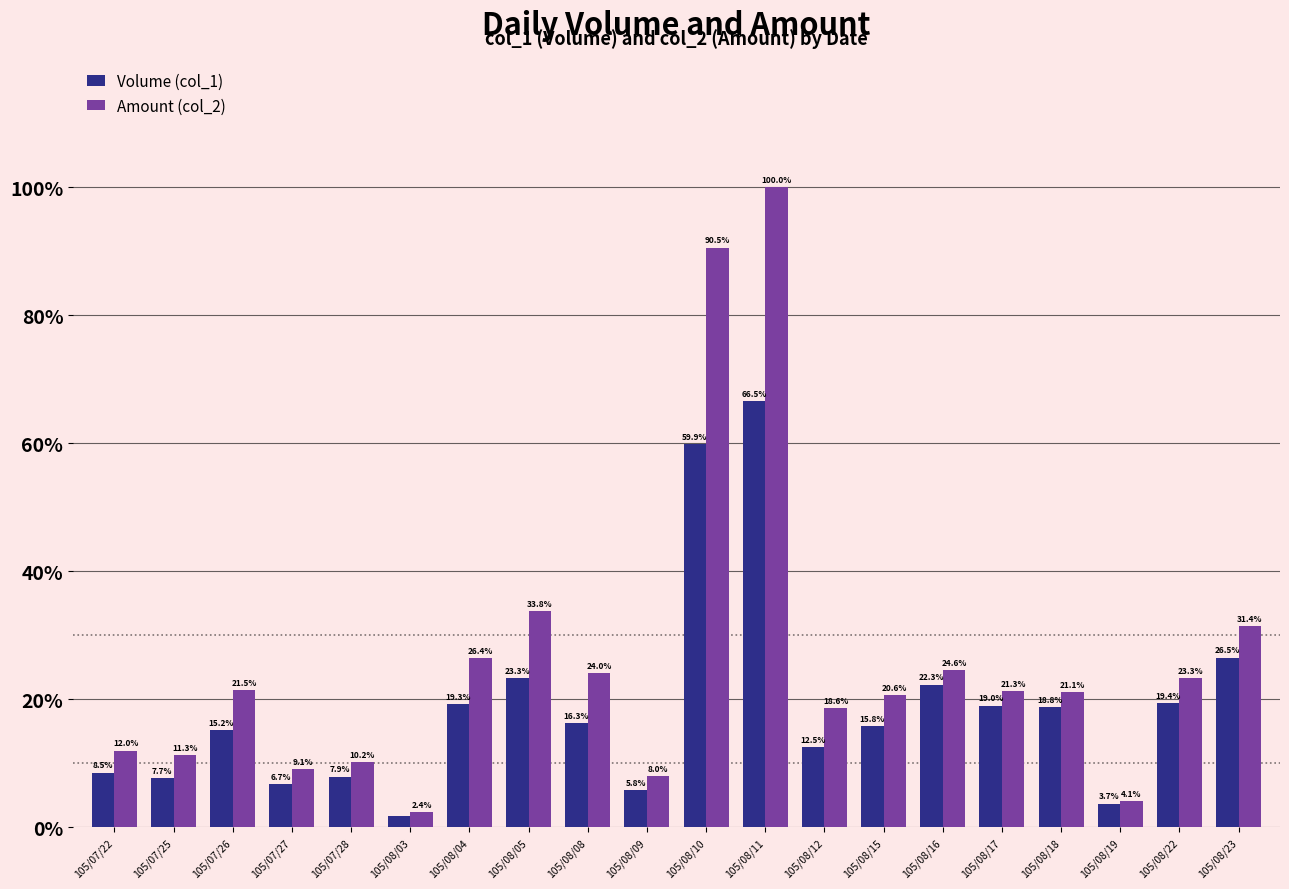

What is the sum of all Volume (col_1) values?

376.9